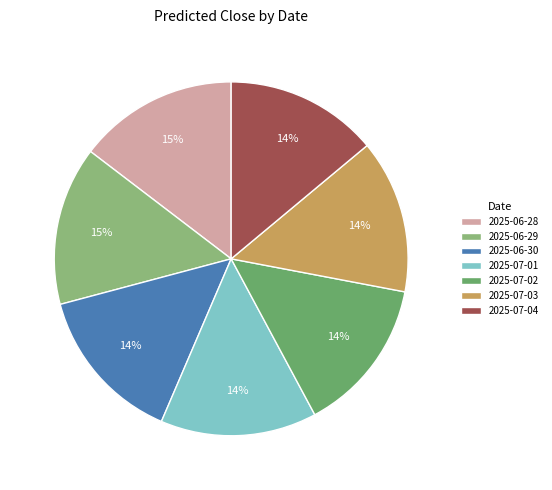

Combined, do 2025-06-28 and 2025-07-03 account for over 50%?

No